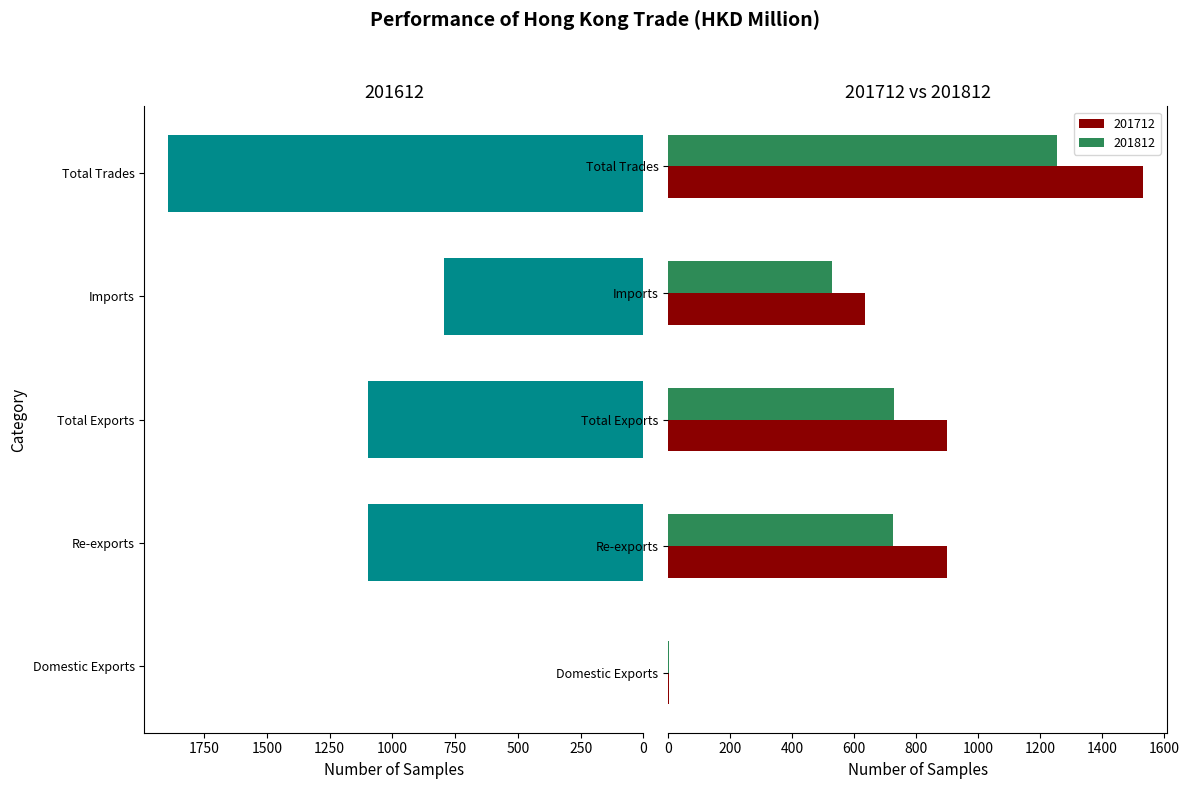

At which category is the sum across all series the highest?

Total Trades